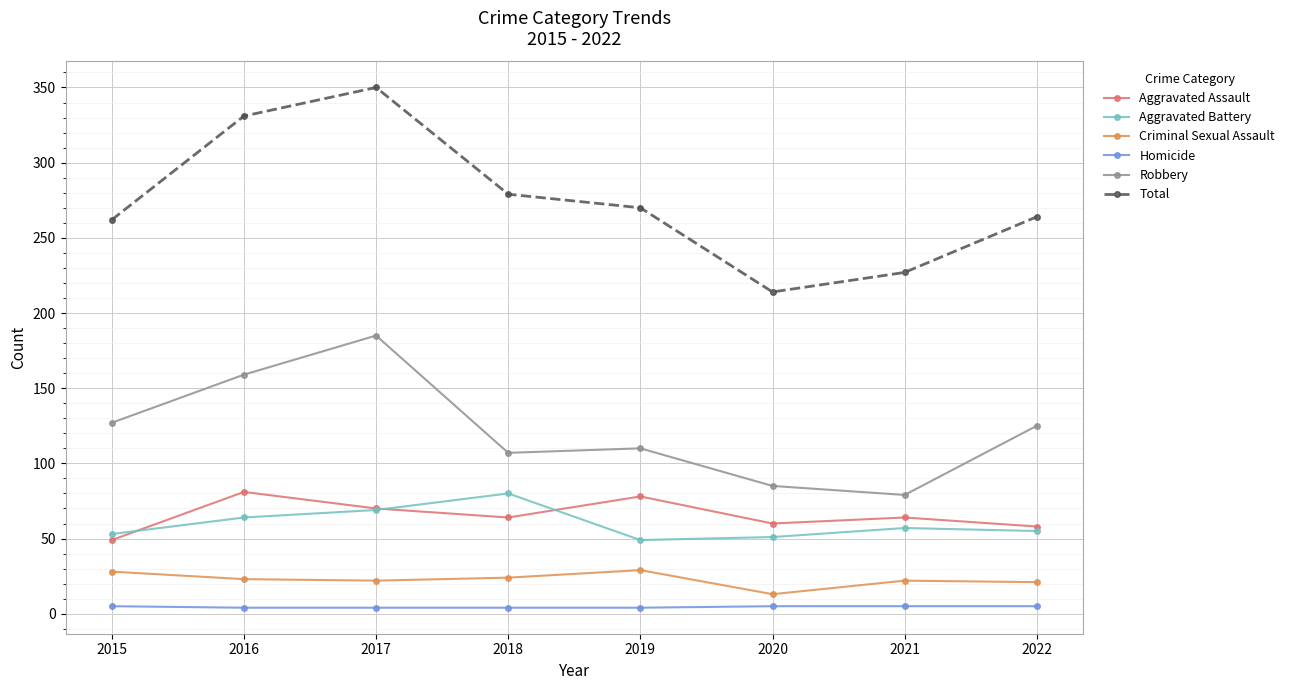

How many lines are shown in the chart?

6